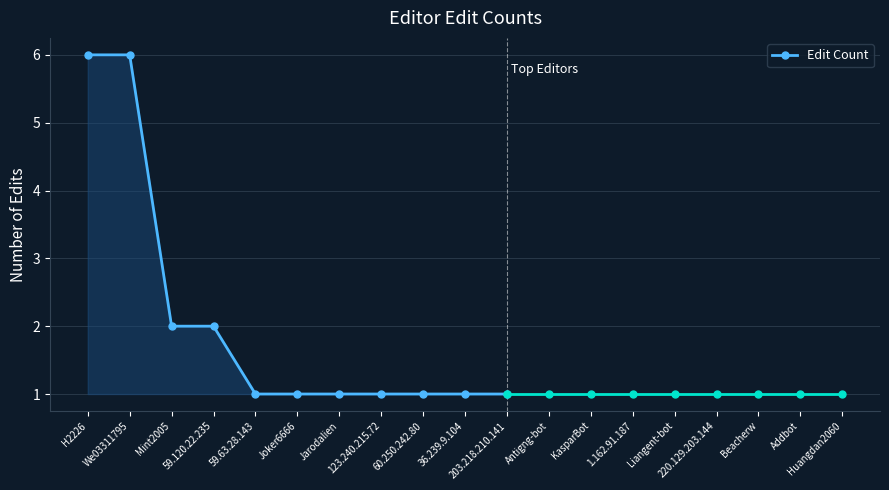

What is the average value?

2